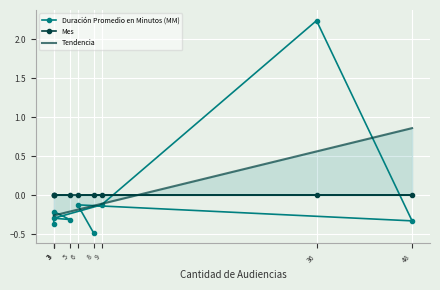

Which series has the largest total across all categories?

Tendencia